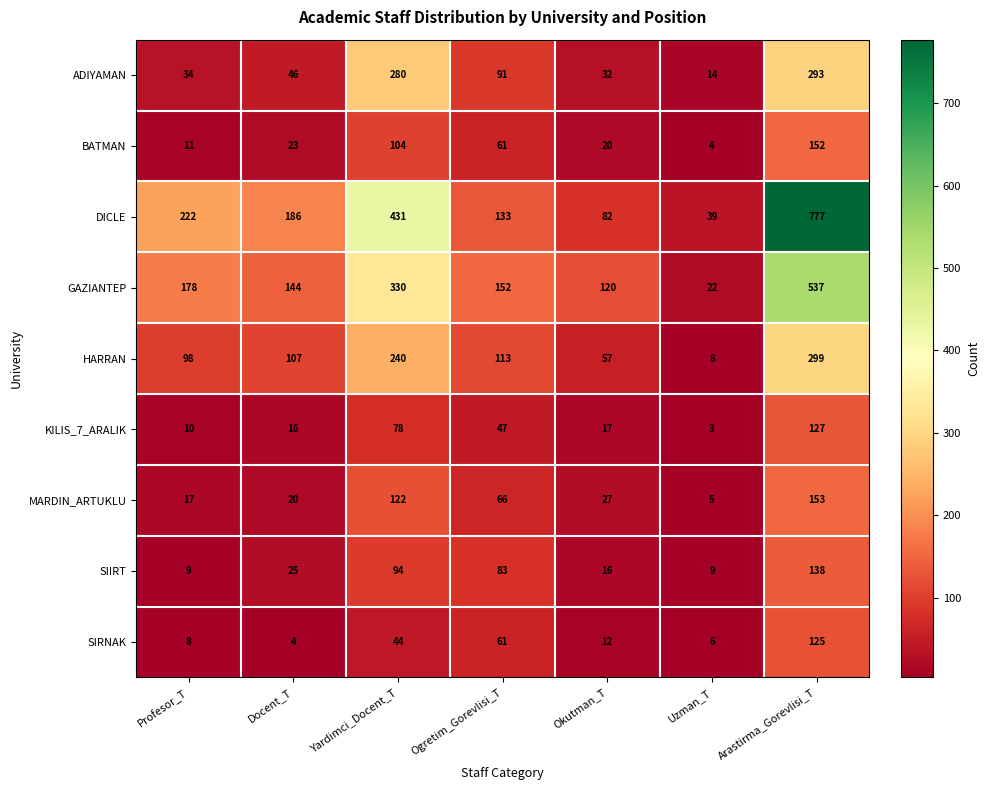

Read the SIIRT value at Yardimci_Docent_T, to the nearest 50.

100